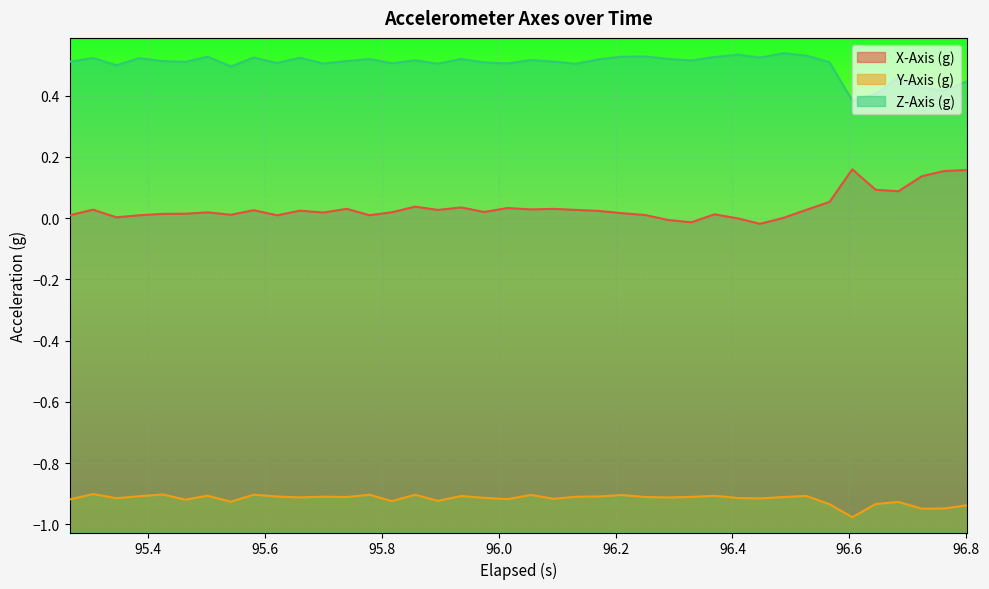

In Z-Axis (g), how many points are lower than both neighbors (excluding endpoints)?

13